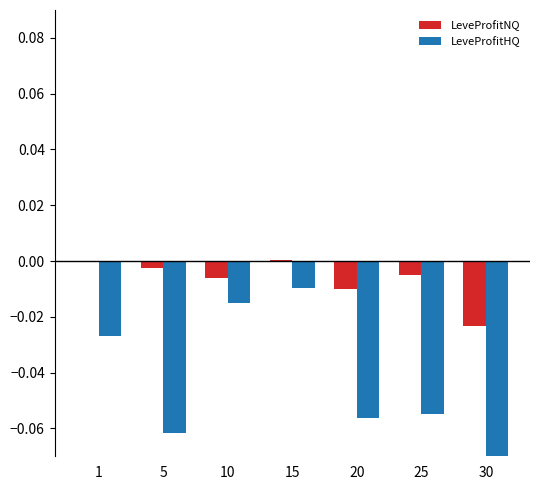

Which has a higher value, 5 or 10?

5